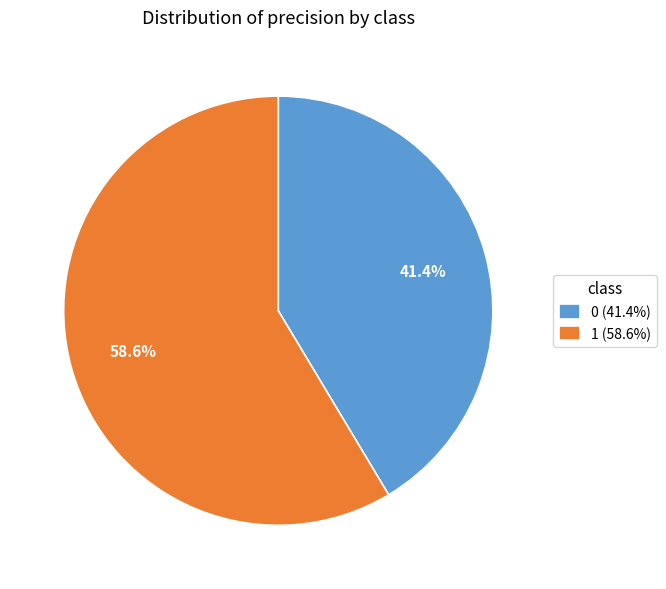

True or false: 0 accounts for 41% of the total.

True